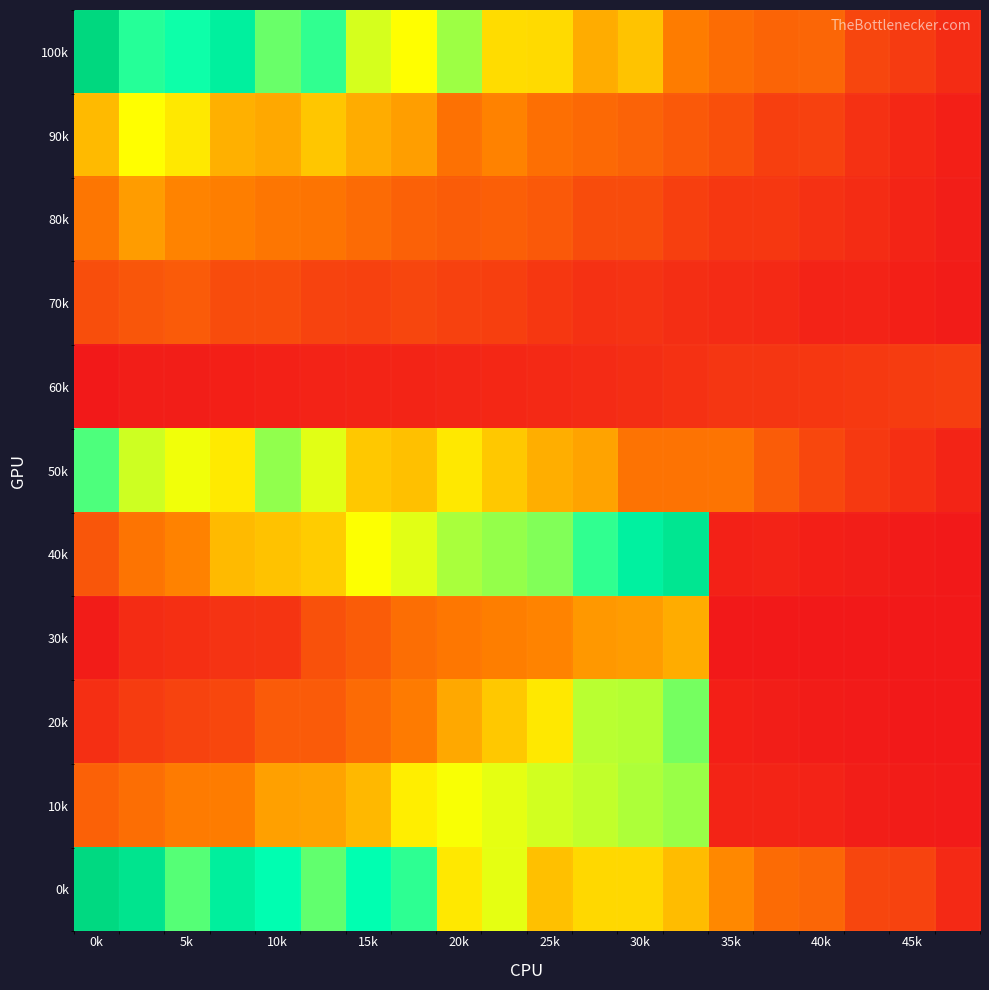

Which label corresponds to the largest value in the chart?

0k